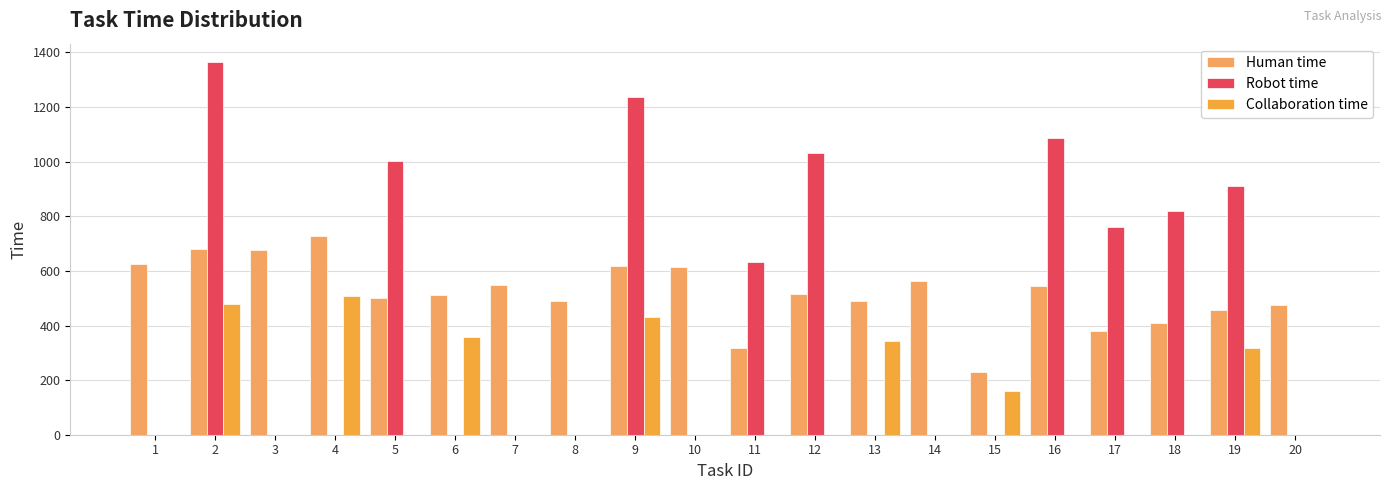

How many data points does each series have?

20